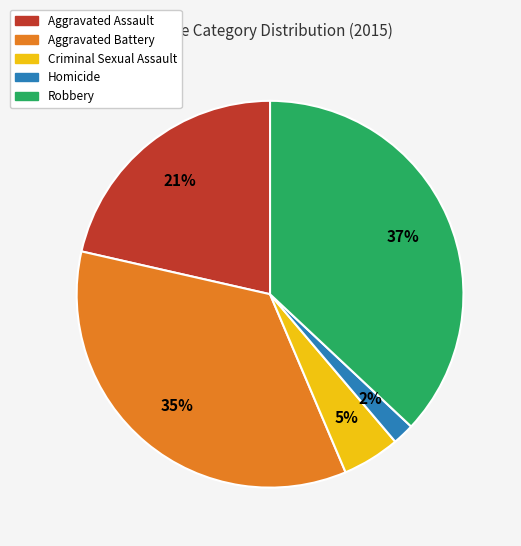

Is the sum of Criminal Sexual Assault and Homicide greater than half?

No